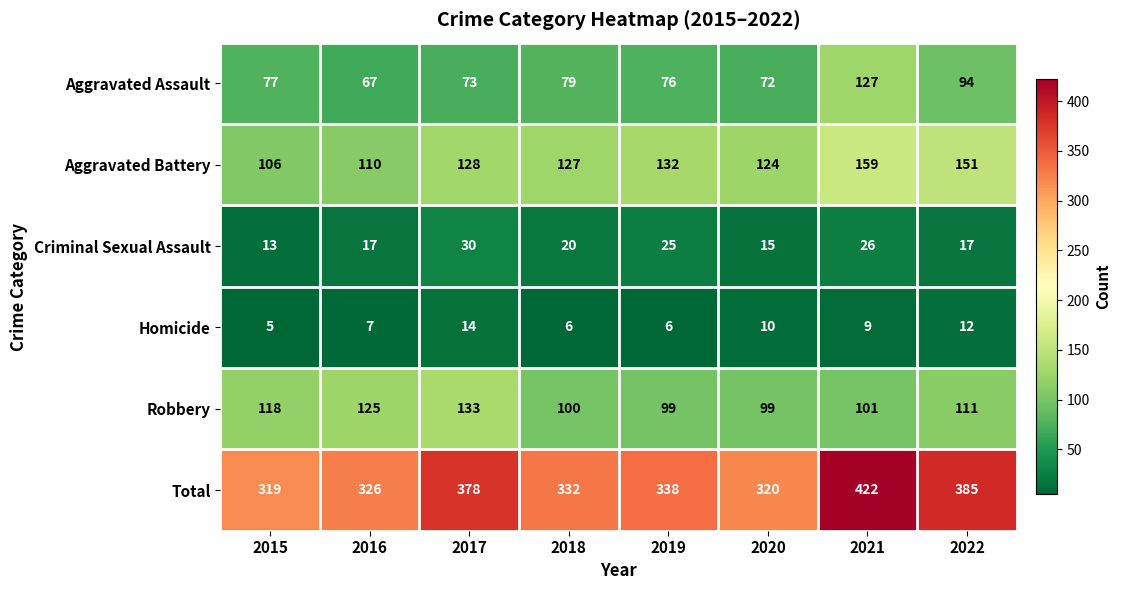

Where is Total nearest to the value 370?

2017